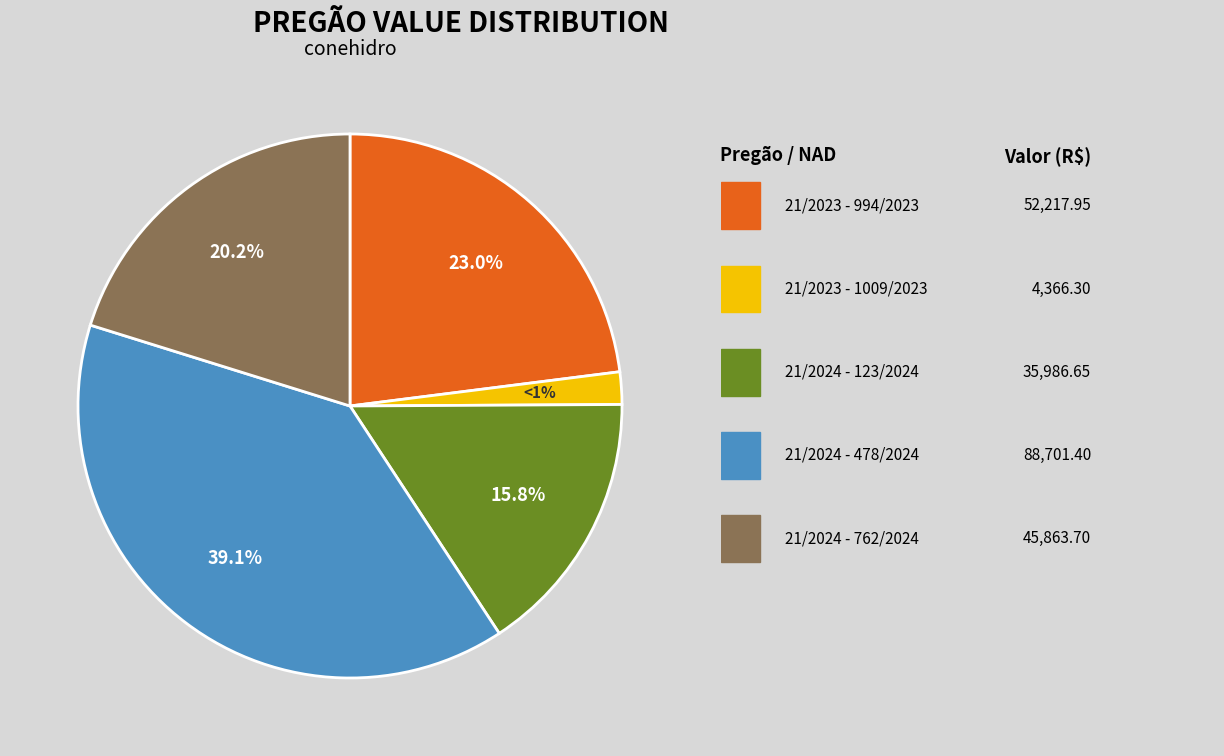

How many slices are in this pie chart?

5